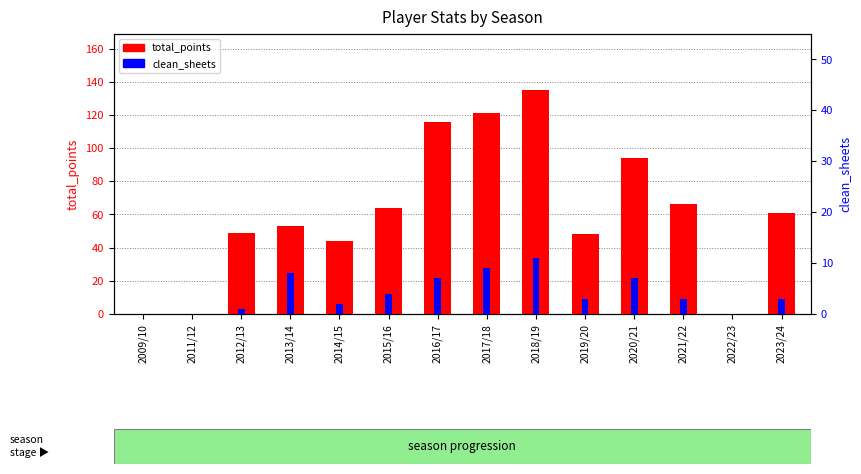

What is the approximate value of clean_sheets at 2017/18?

9